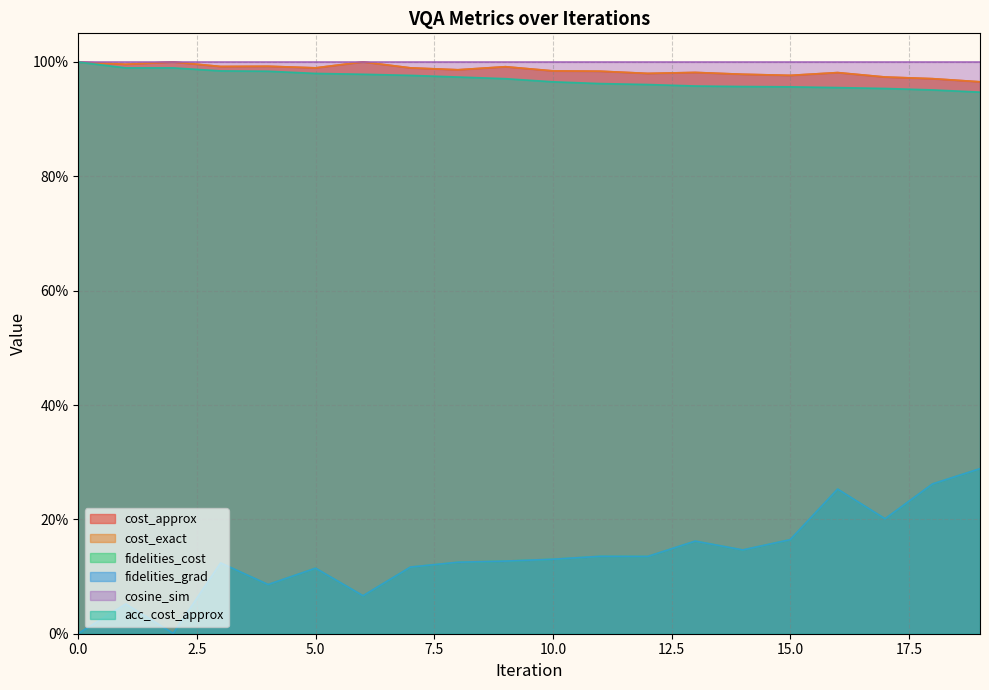

Rank the categories by fidelities_grad value from highest to lowest.

19, 18, 16, 17, 15, 13, 14, 11, 12, 10, 9, 8, 3, 7, 5, 4, 6, 1, 2, 0